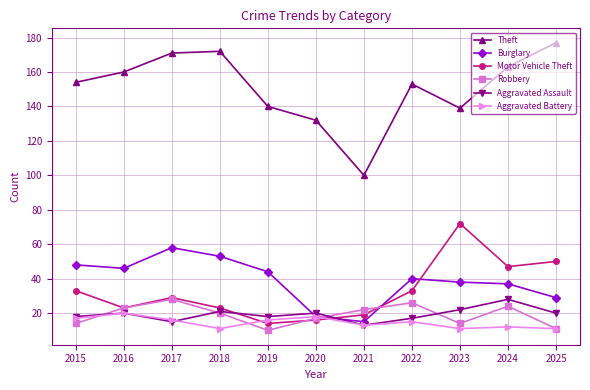

Read the Robbery value at 2025.

11